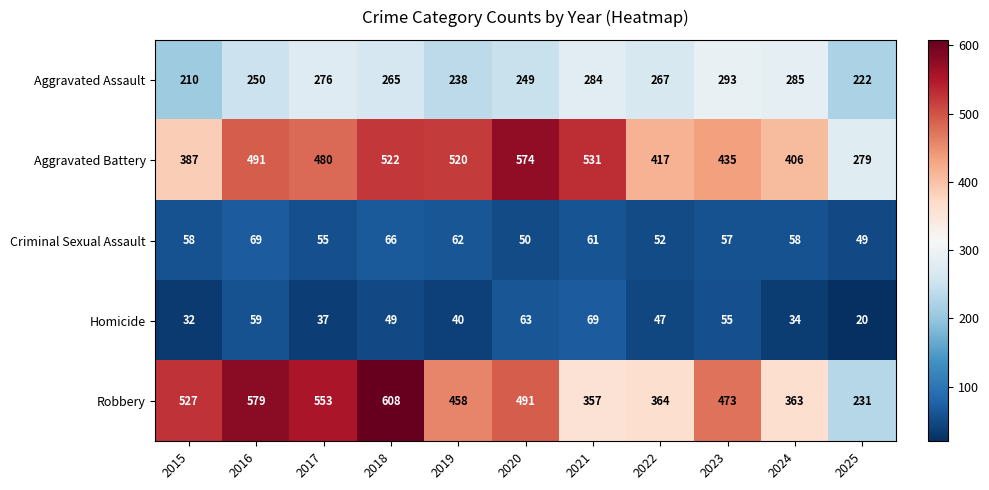

Is it true that Aggravated Assault equals 136 at 2018?

False